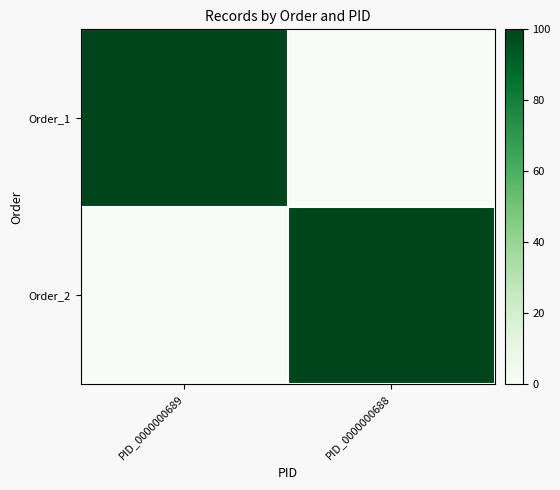

At PID_0000000689, list the series in order from smallest to largest.

Order_2, Order_1